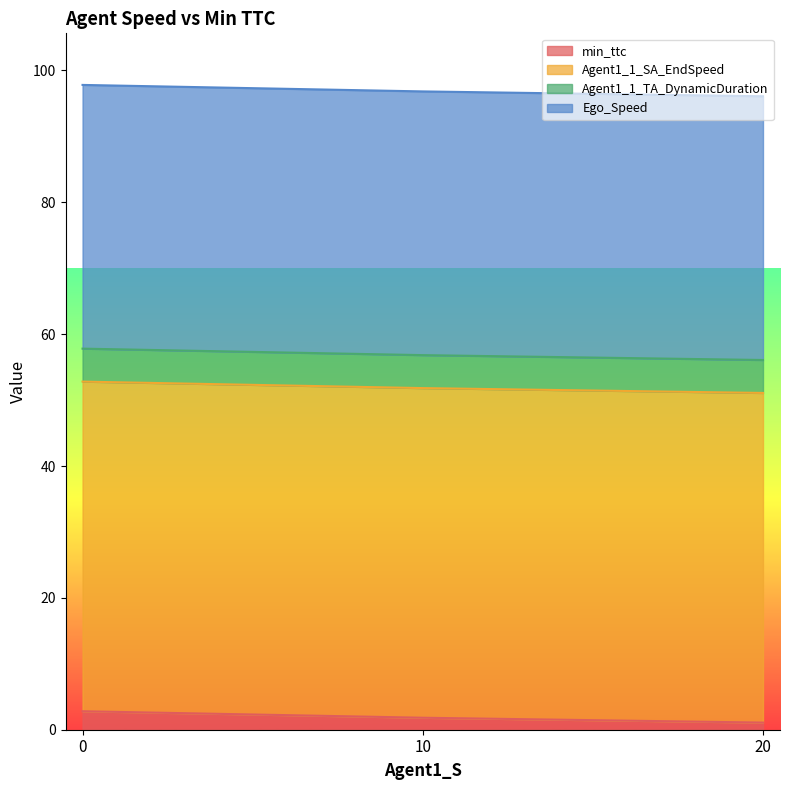

Which series has the largest total across all categories?

Agent1_1_SA_EndSpeed